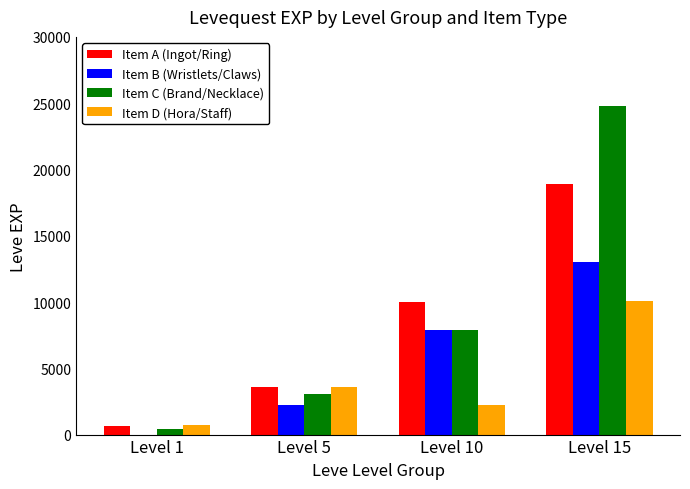

True or false: Item B (Wristlets/Claws) has a value of 1 at Level 1.

True